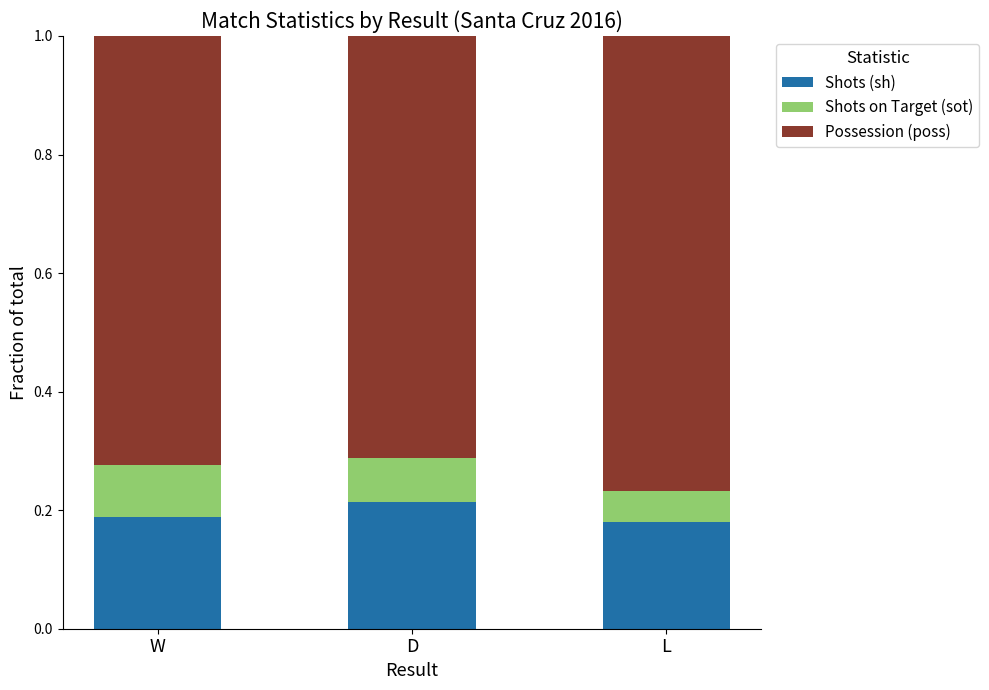

Which category has the highest value in the Shots (sh) series?

D